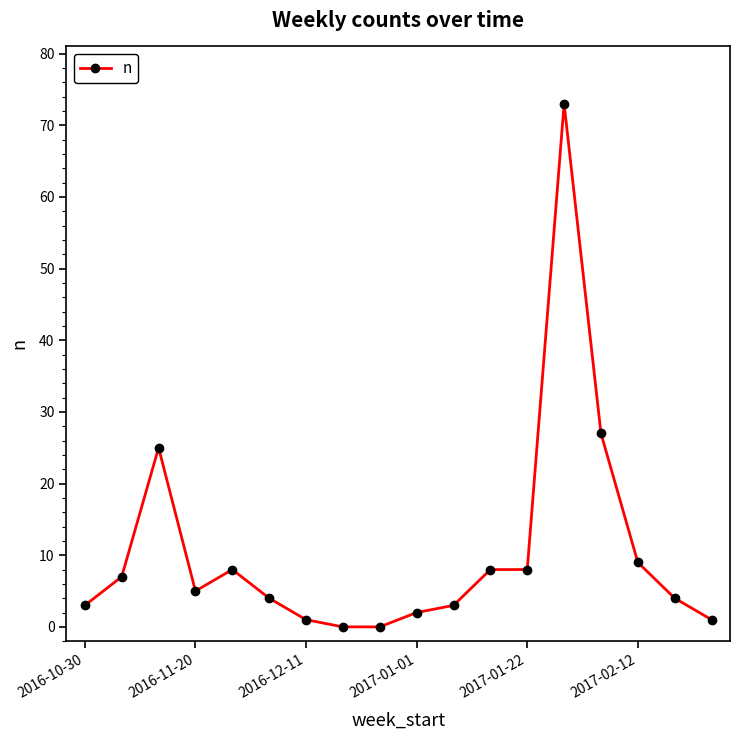

What is the value of the 10th point from the left?

2